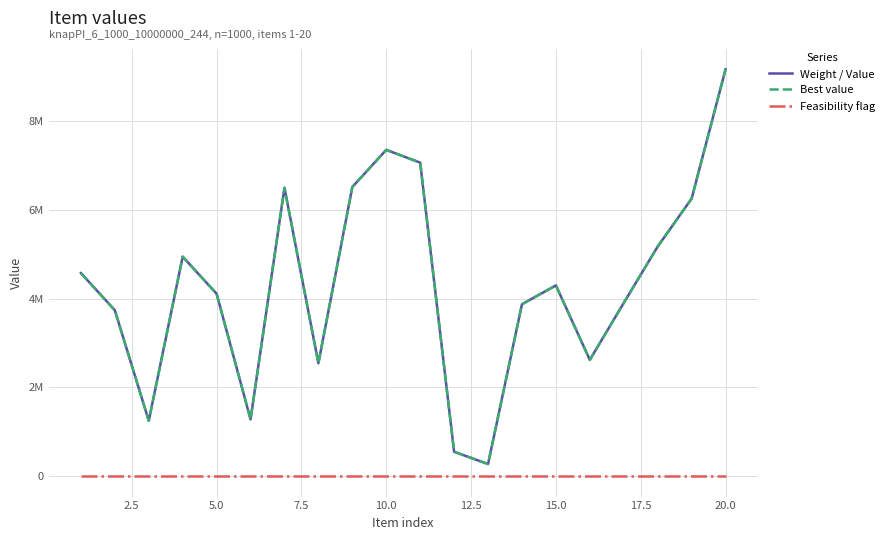

True or false: Weight / Value and Feasibility flag intersect in this chart.

False